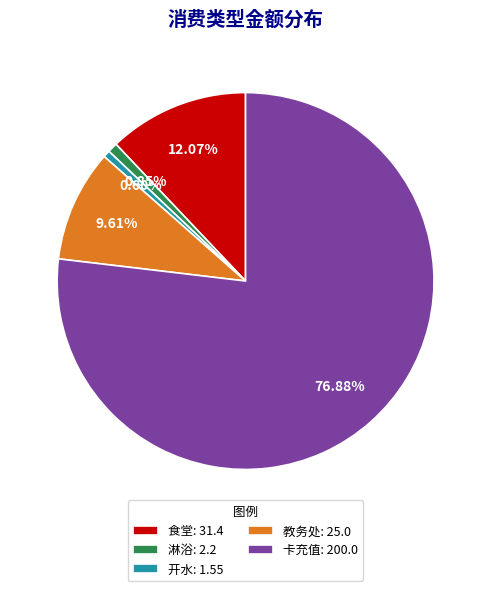

Is the sum of 淋浴: 2.2 and 开水: 1.55 greater than half?

No